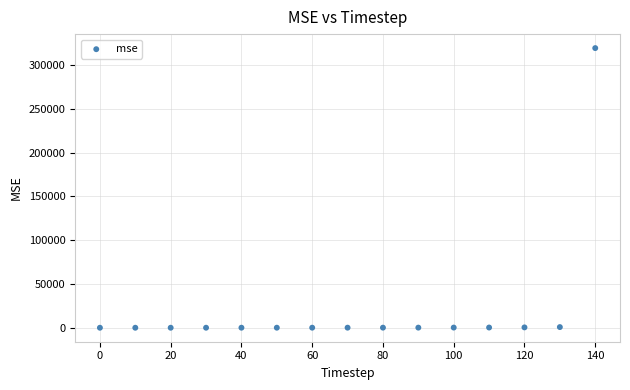

What is the range of X values (max minus min)?

140.0